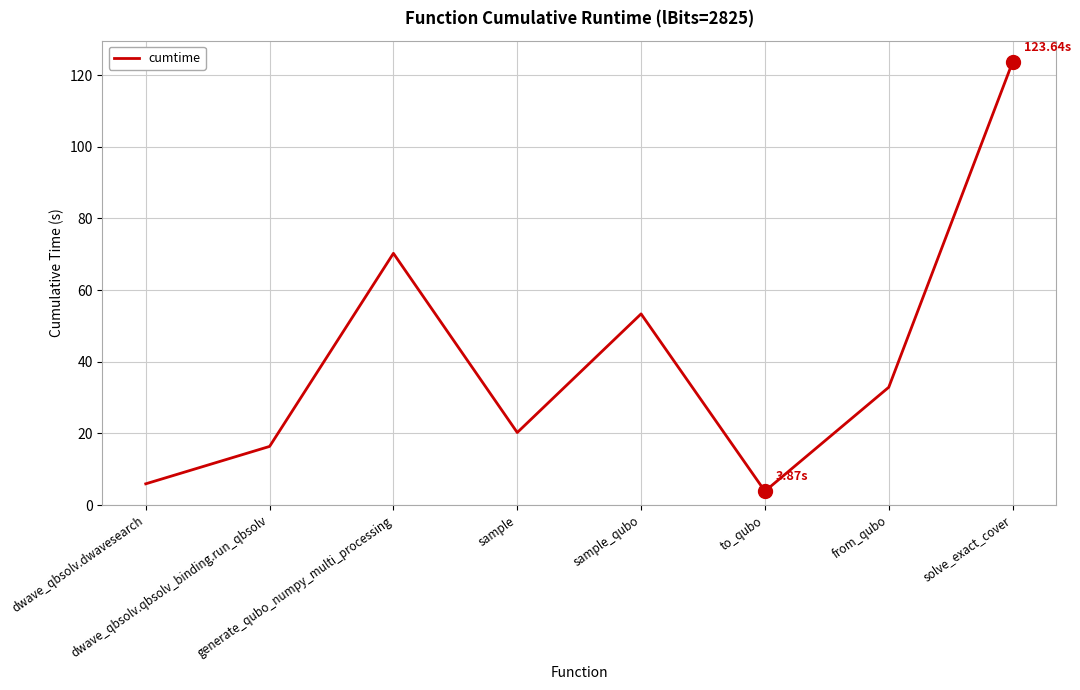

Which label corresponds to the smallest value in the chart?

to_qubo